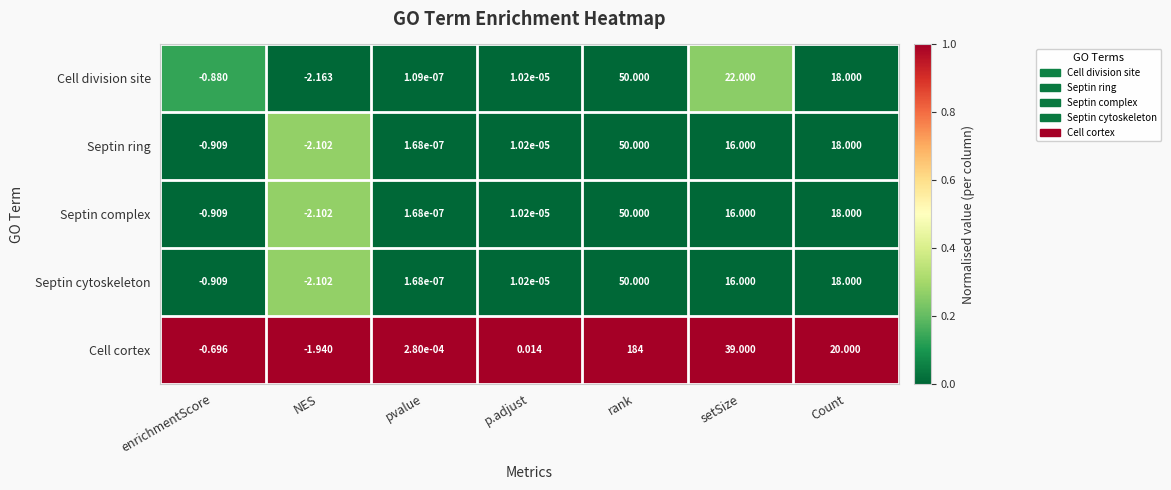

At which label is Cell division site closest to 23?

setSize